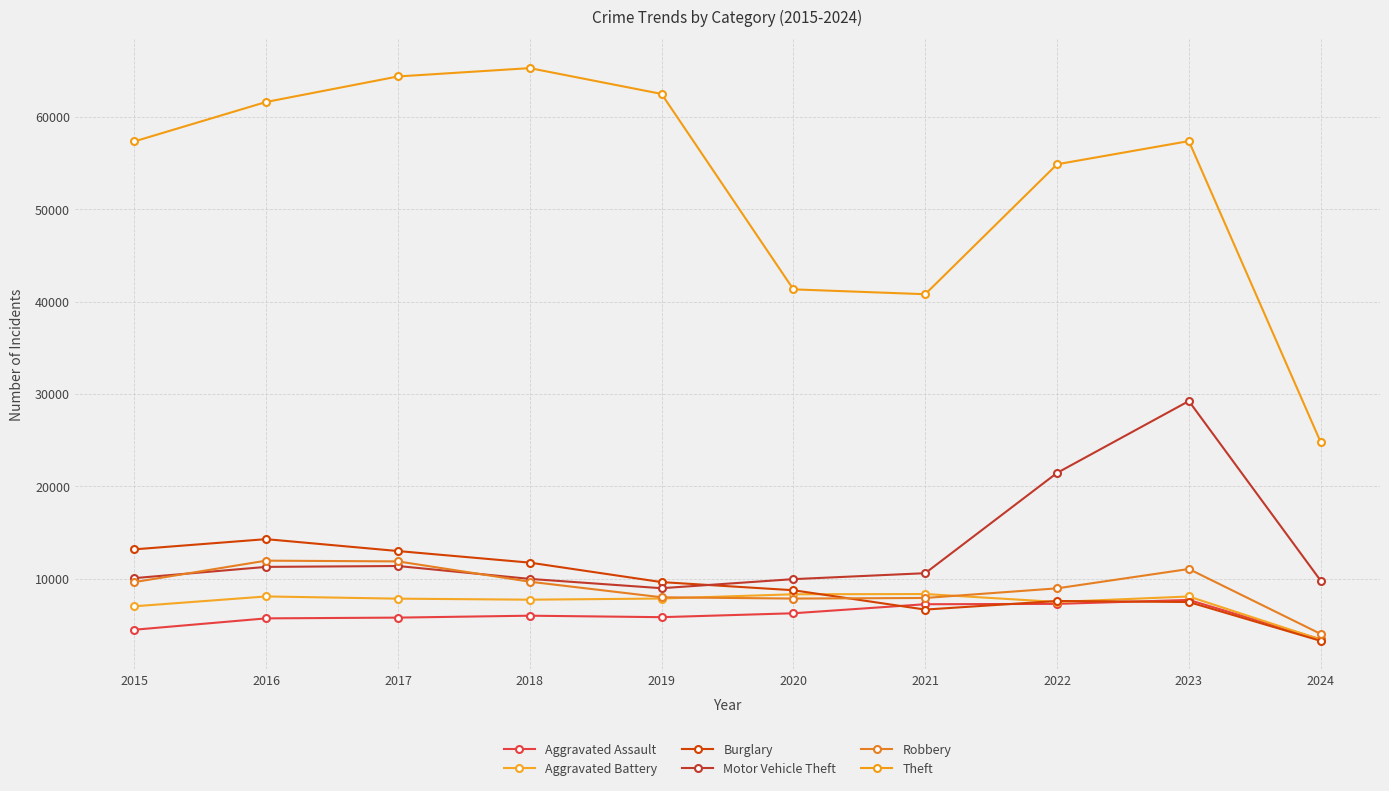

Is the value of Aggravated Assault at 2016 greater than the value of Motor Vehicle Theft at 2024?

No